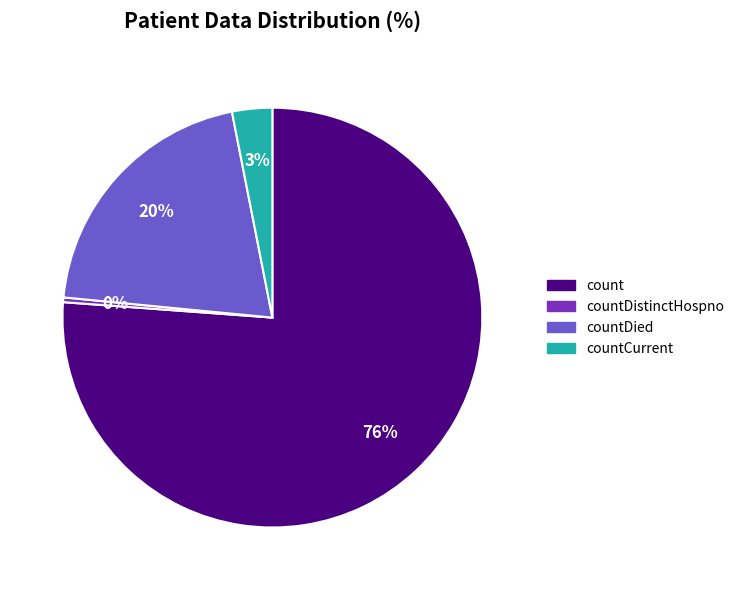

Which slice is the largest?

count